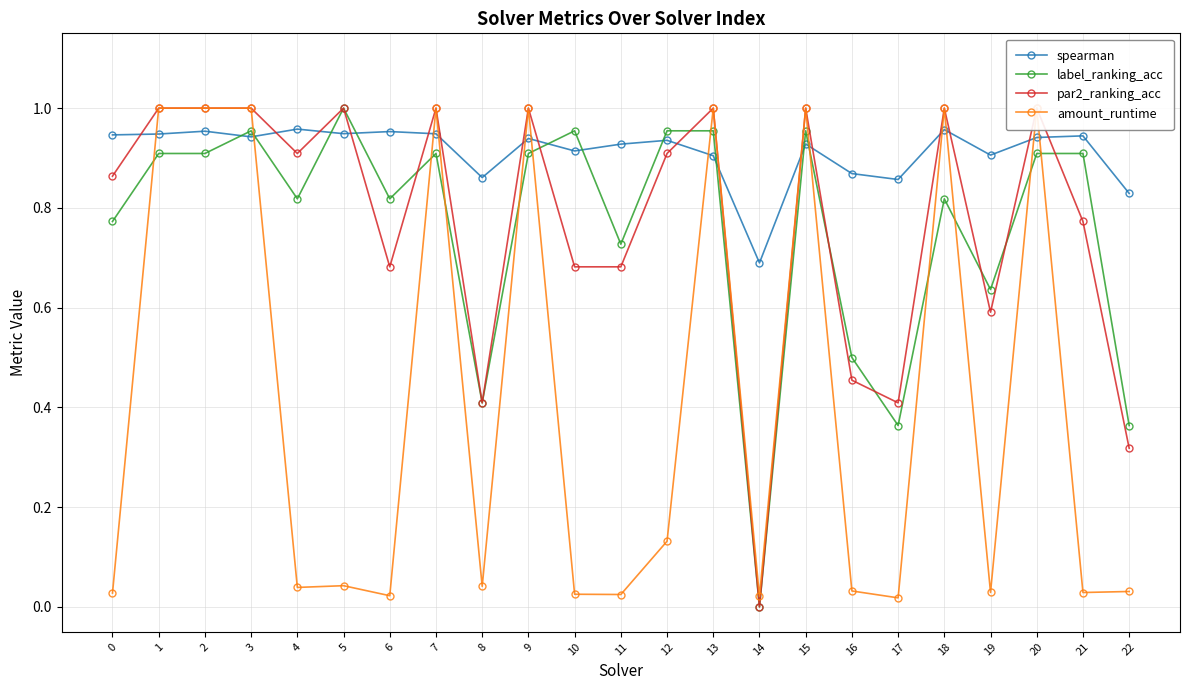

The value of amount_runtime at 16 is 0.0. True or false?

False